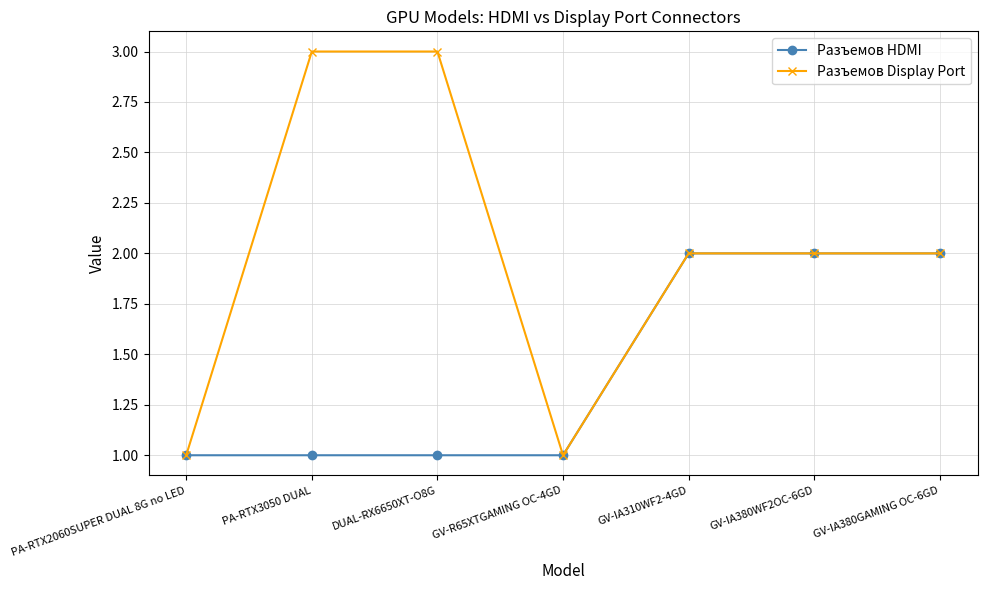

List the series in order of their peak value, lowest first.

Разъемов HDMI, Разъемов Display Port